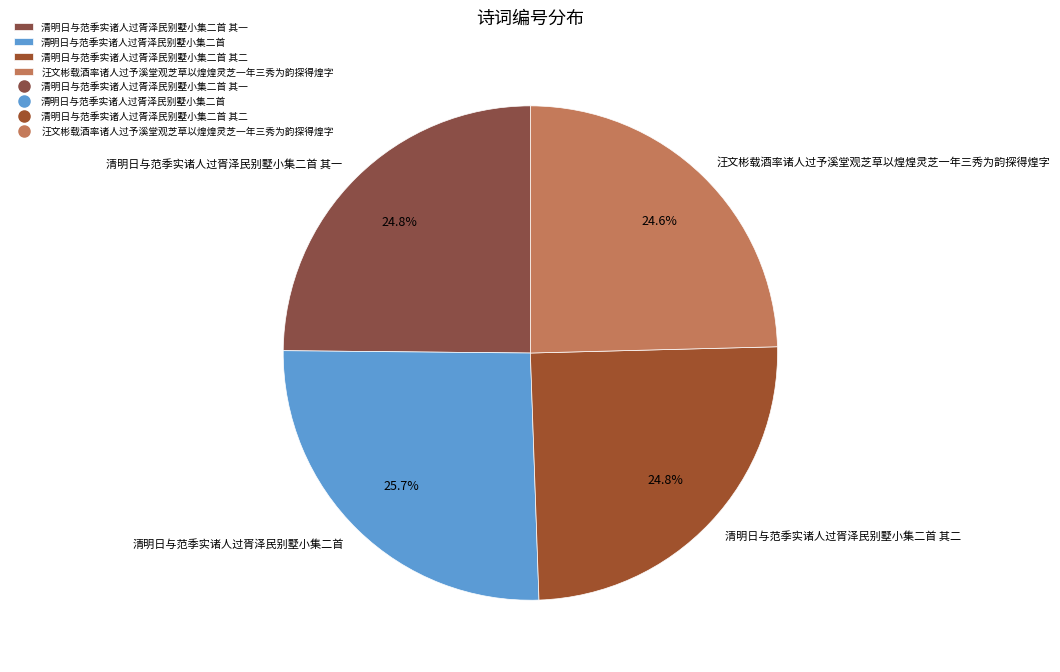

What is the largest slice in the pie chart?

清明日与范季实诸人过胥泽民别墅小集二首